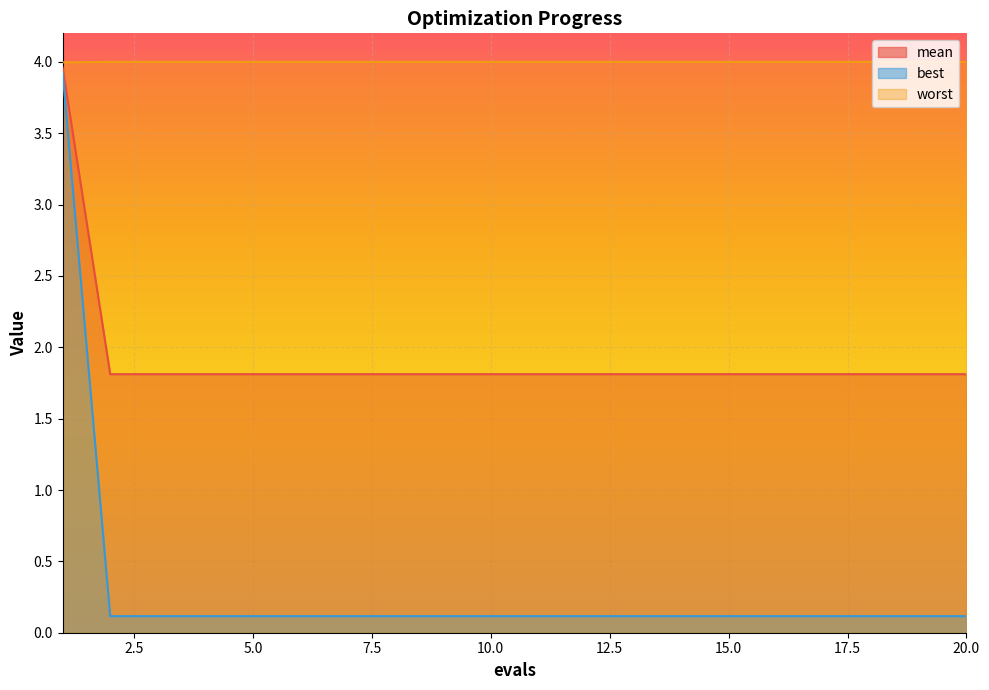

True or false: mean has more than 0 points higher than both neighbors.

False